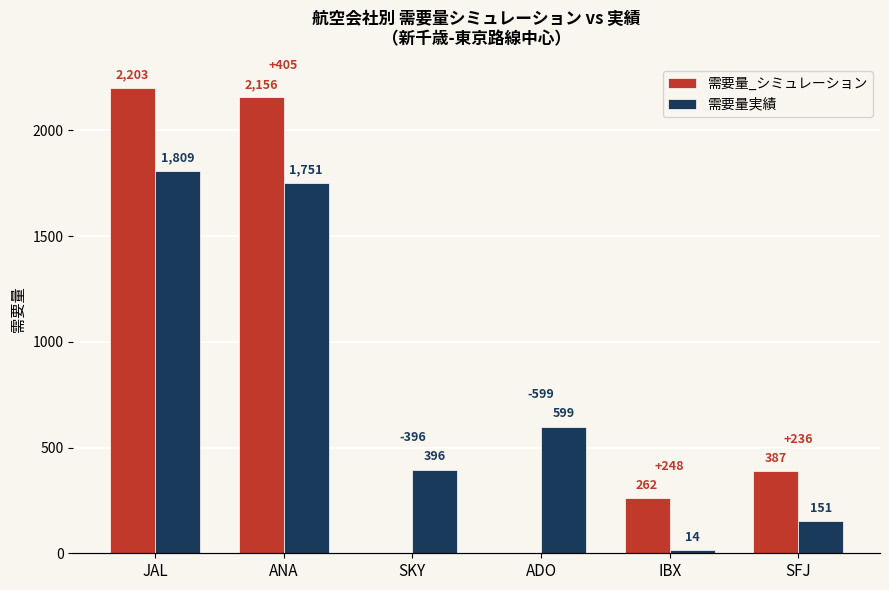

Reading left to right, transcribe all the data shown in this chart.

需要量_シミュレーション: JAL=2203	ANA=2156	SKY=0	ADO=0	IBX=262	SFJ=387
需要量実績: JAL=1809	ANA=1751	SKY=396	ADO=599	IBX=14	SFJ=151